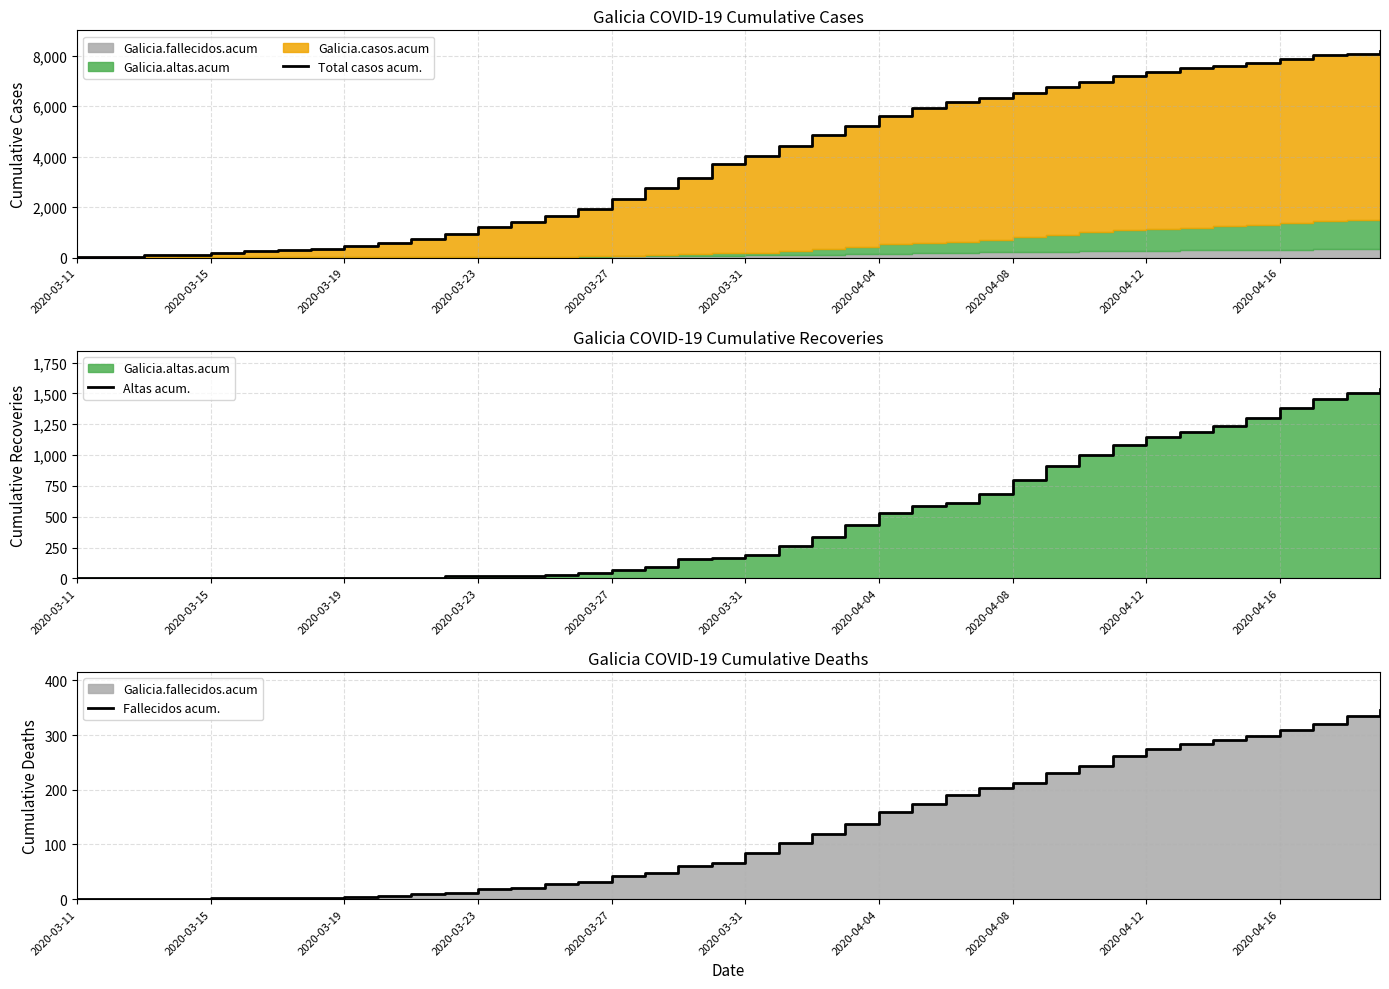

What is the highest value of the Total casos acum. series?

8185